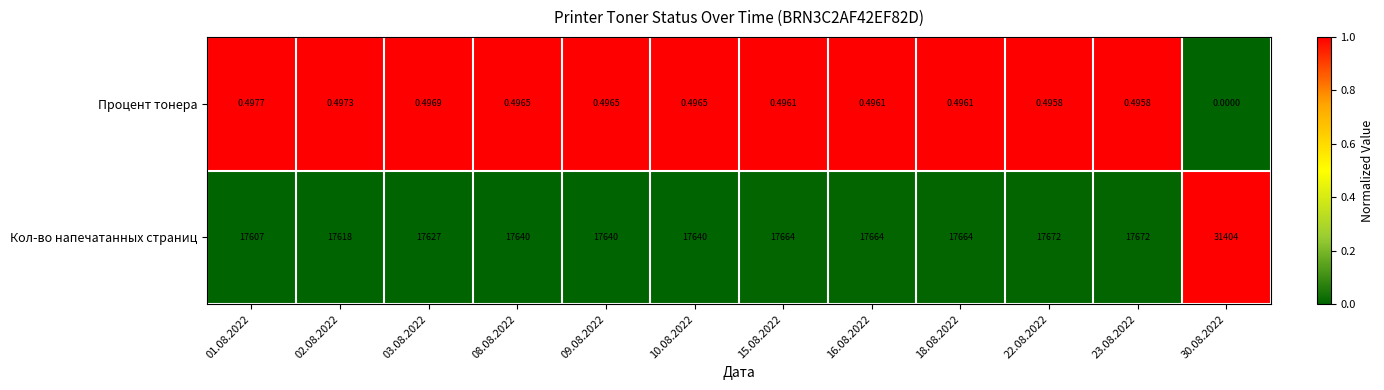

Which series has the largest range (max minus min)?

Кол-во напечатанных страниц